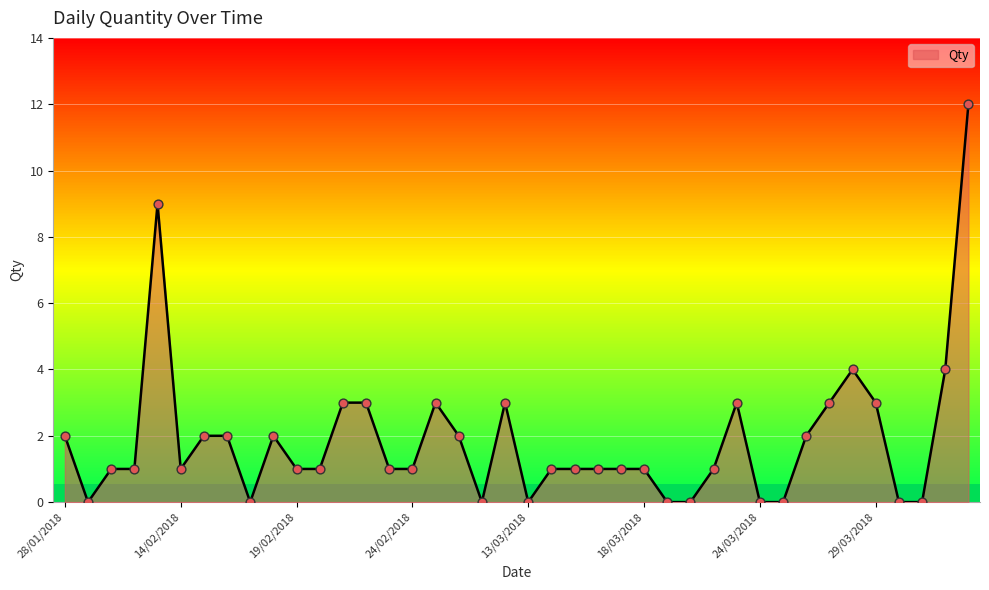

Approximately how many times larger is the value at 28/02/2018 compared to 29/03/2018?

1.0